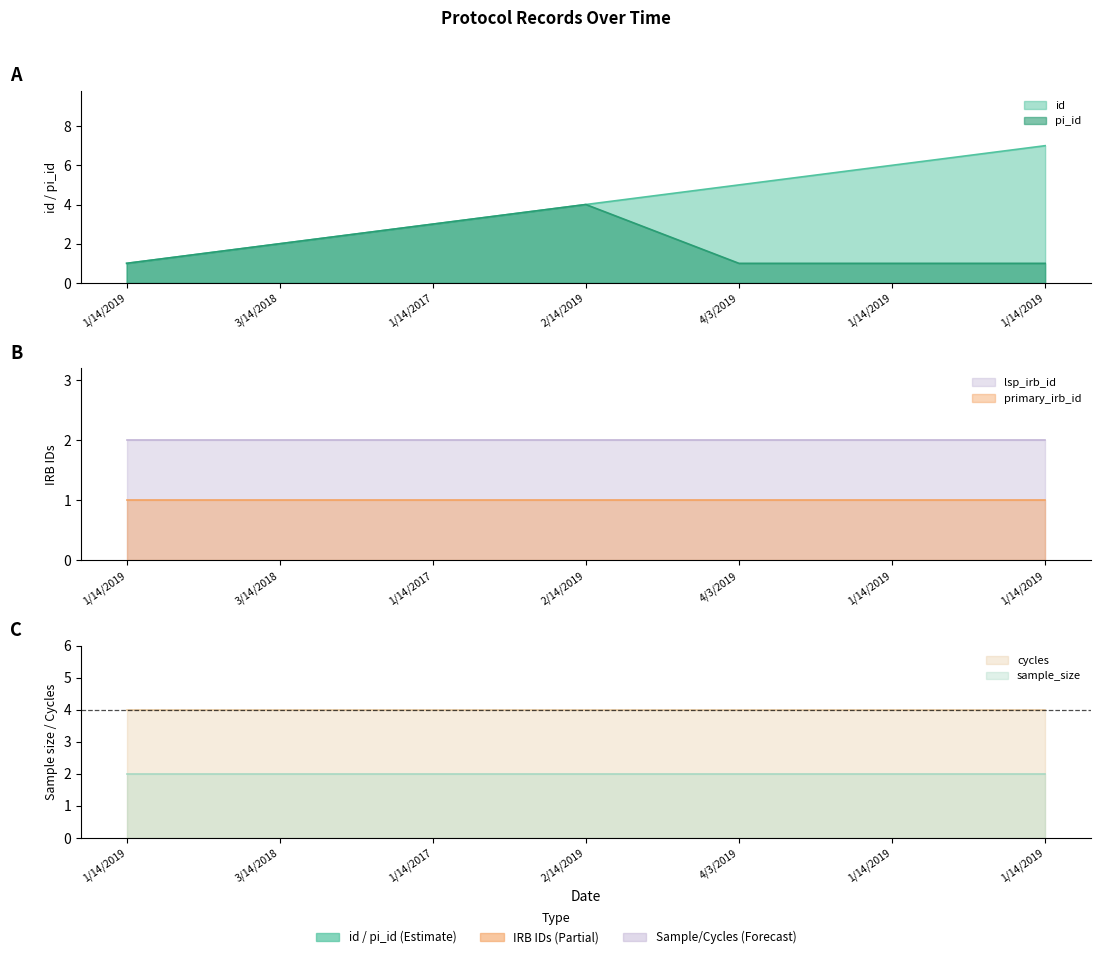

What is the sum of the pi_id values at 1/14/2019 and 3/14/2018?

3